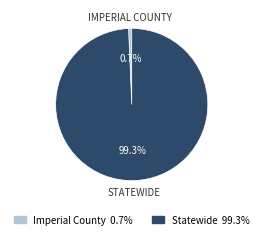

To the nearest percent, what is the average slice percentage?

50%